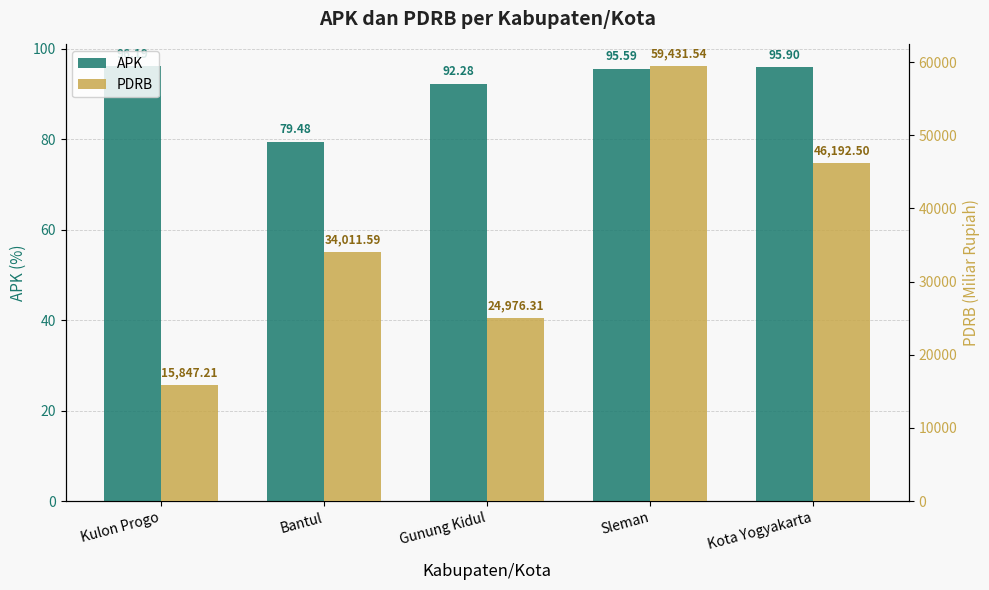

How many bars are there in total?

10